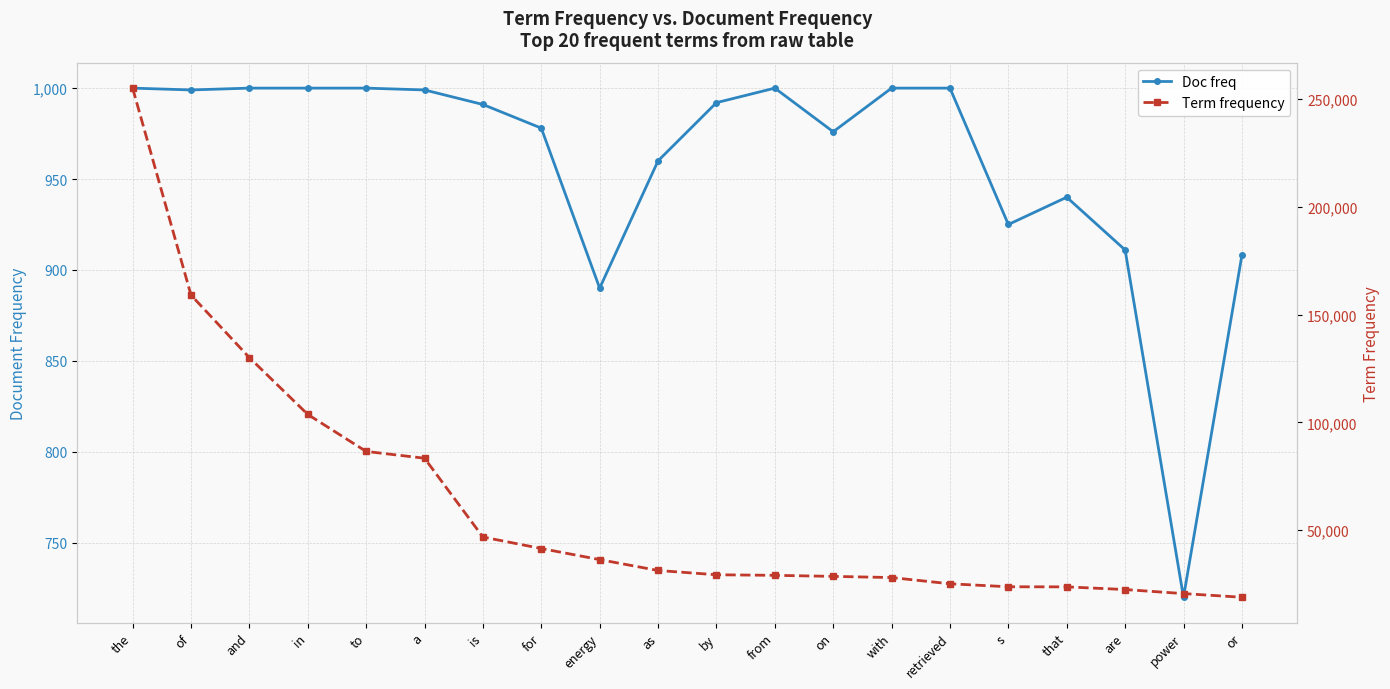

How many lines are shown in the chart?

2